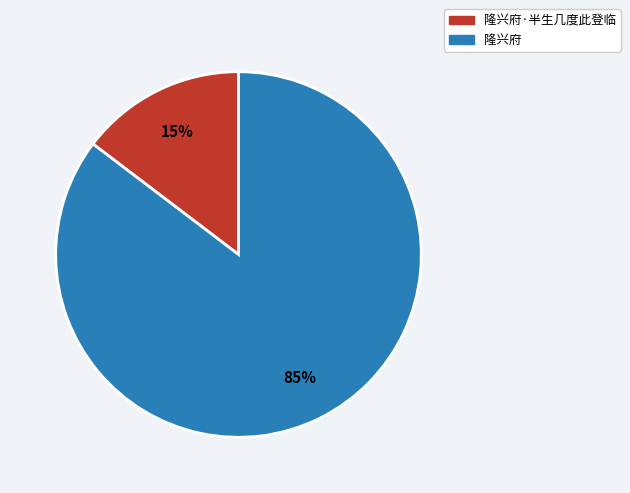

To the nearest percent, what is the combined percentage of 隆兴府·半生几度此登临 and 隆兴府?

100%